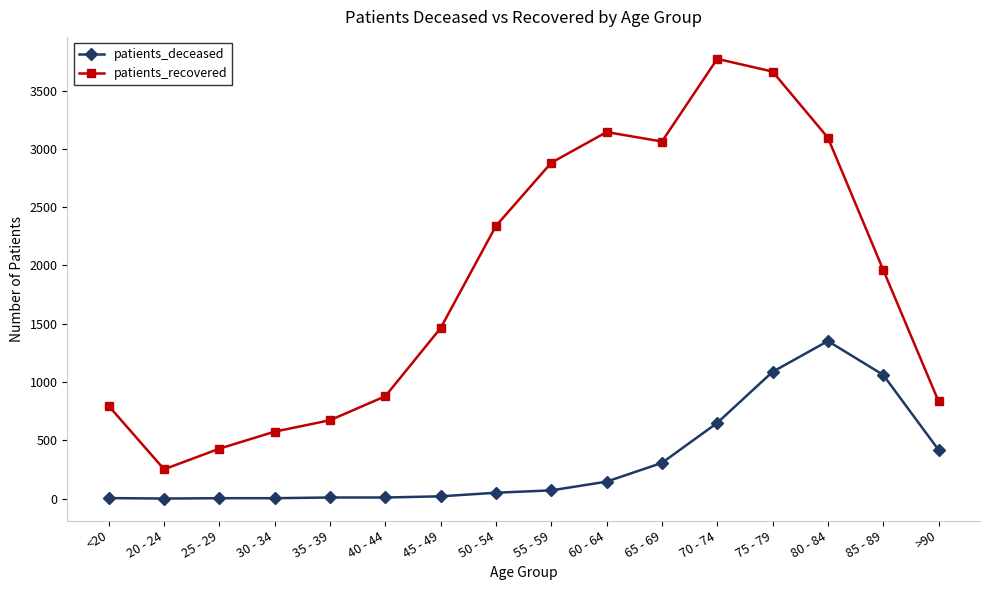

What is the value of the patients_recovered point at the 10th from the left?

3144